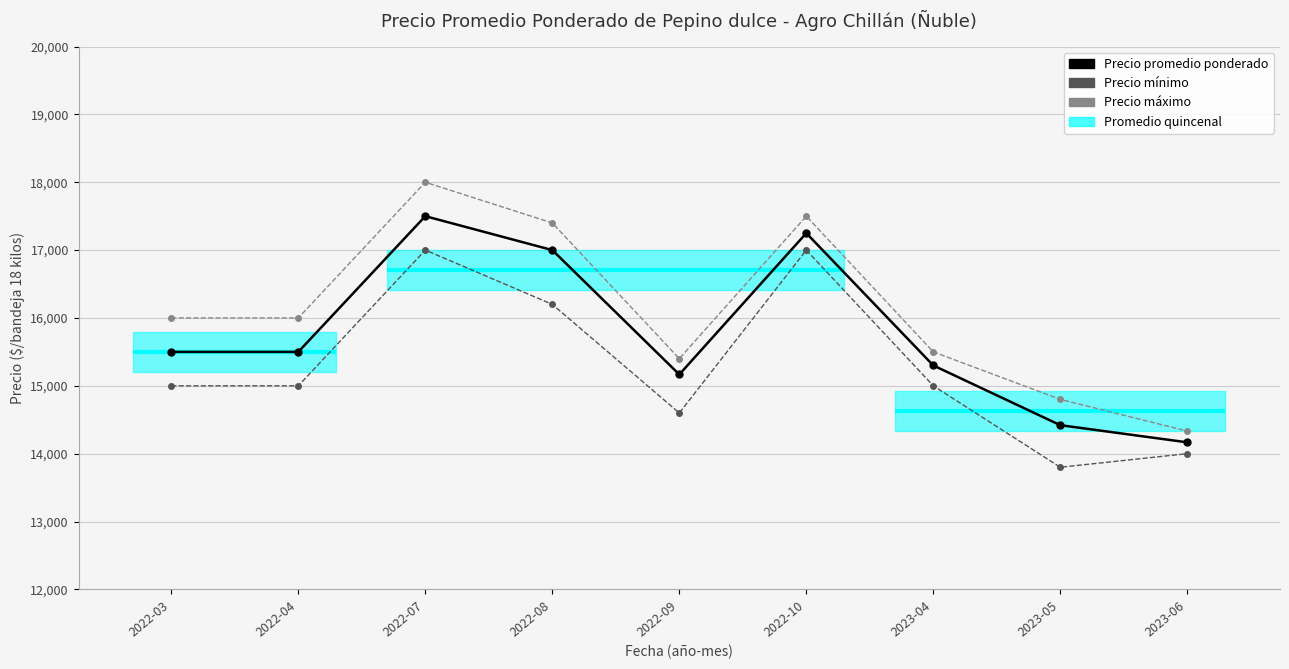

True or false: Precio promedio ponderado has a value of 15500 at 2022-03.

True